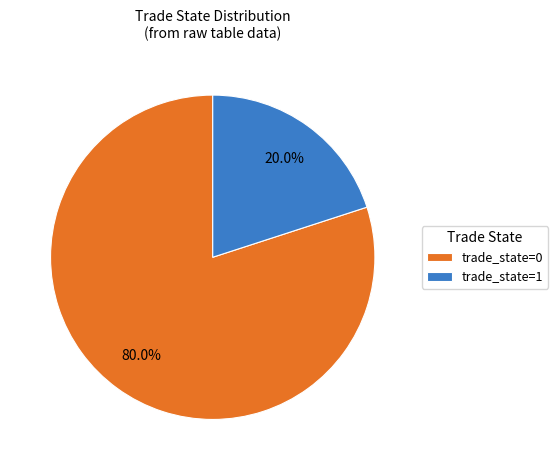

To the nearest percent, what percentage of the pie is trade_state=0?

80%